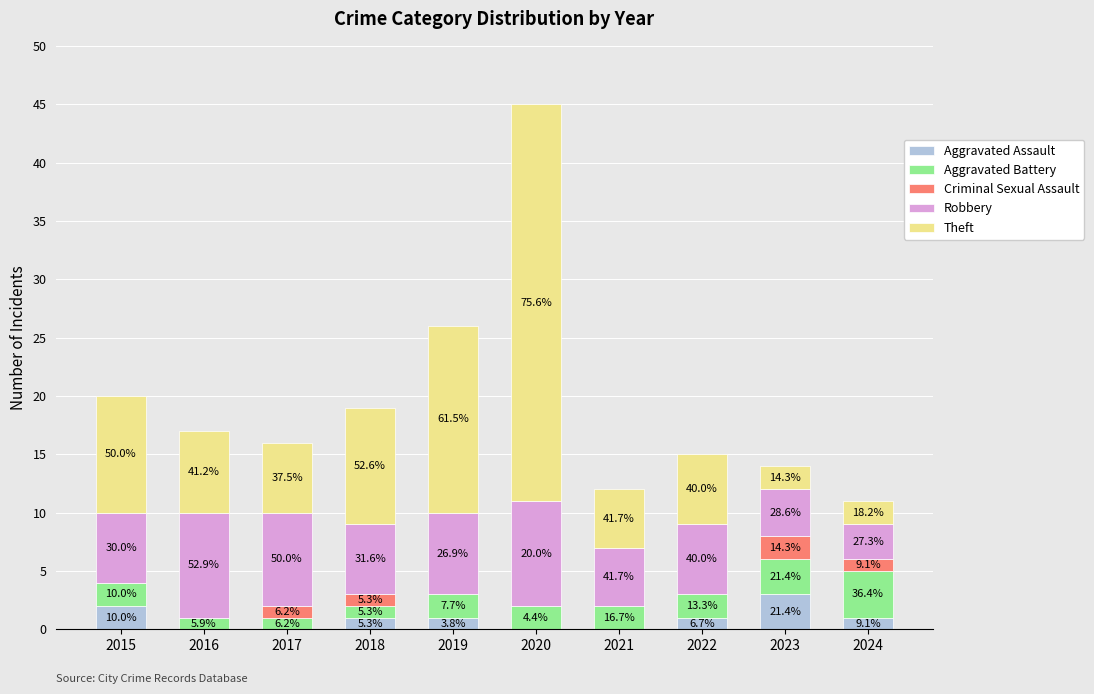

Are the bars grouped side by side (vs. stacked)?

No